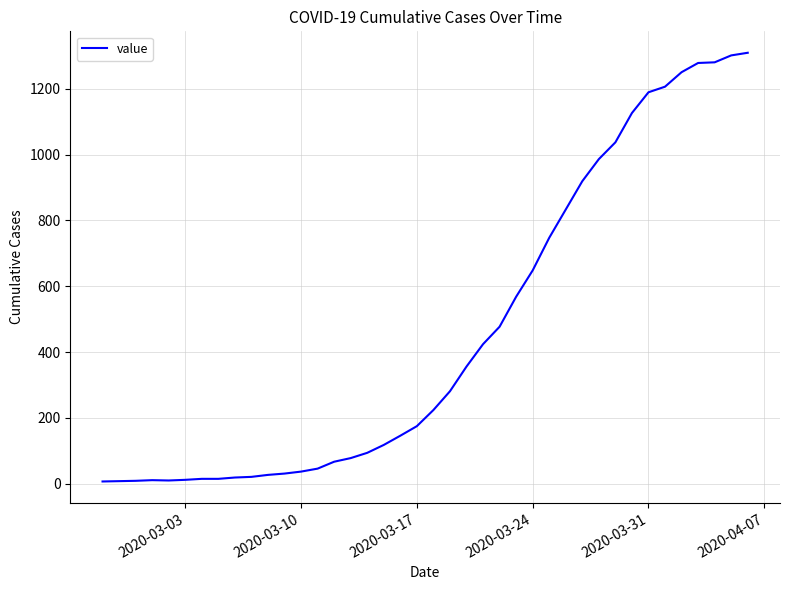

What is the maximum value shown in the chart?

1309